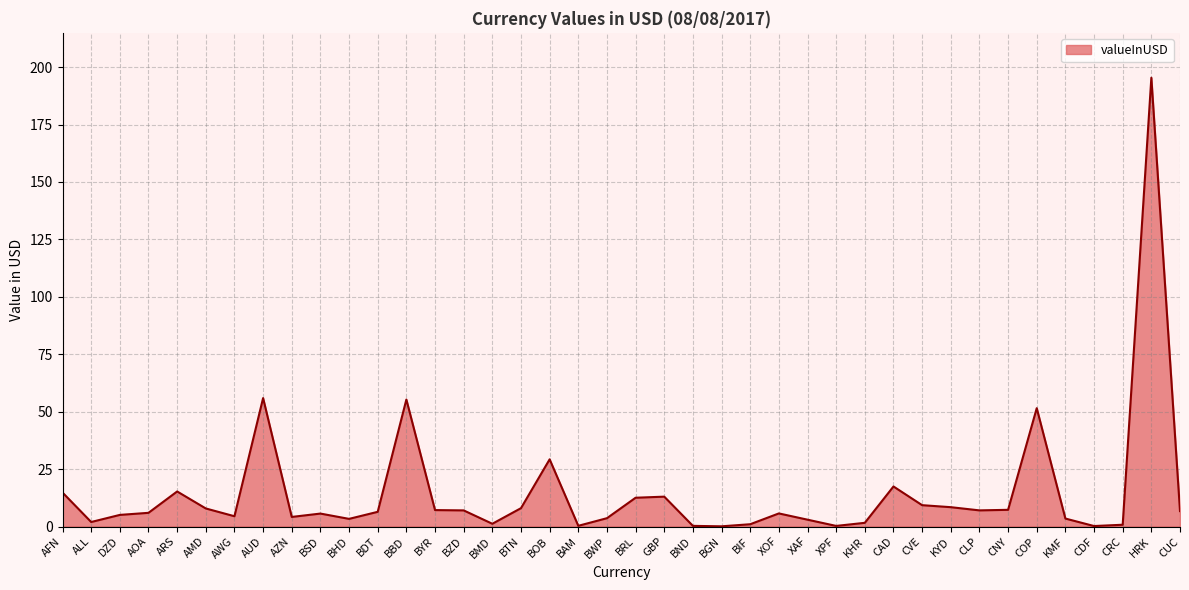

Read the value at CVE.

9.3